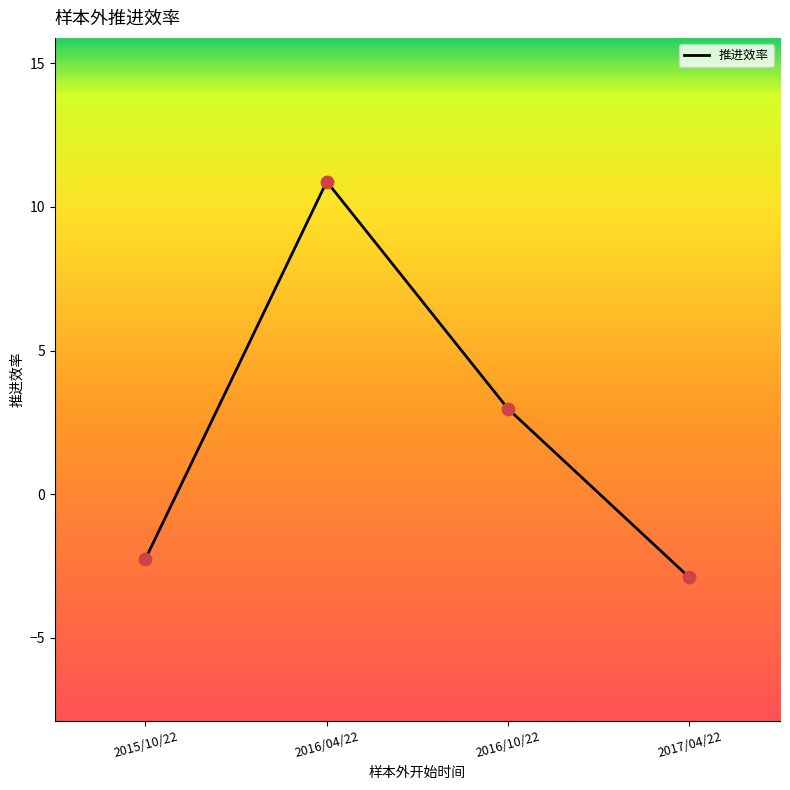

Between 2016/10/22 and 2016/04/22, which is larger?

2016/04/22